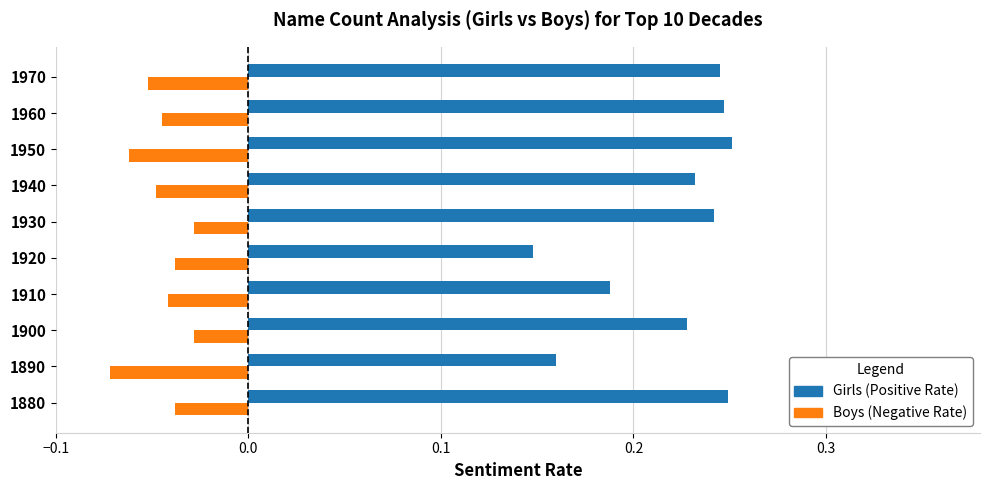

Which label corresponds to the smallest value in the chart?

1890